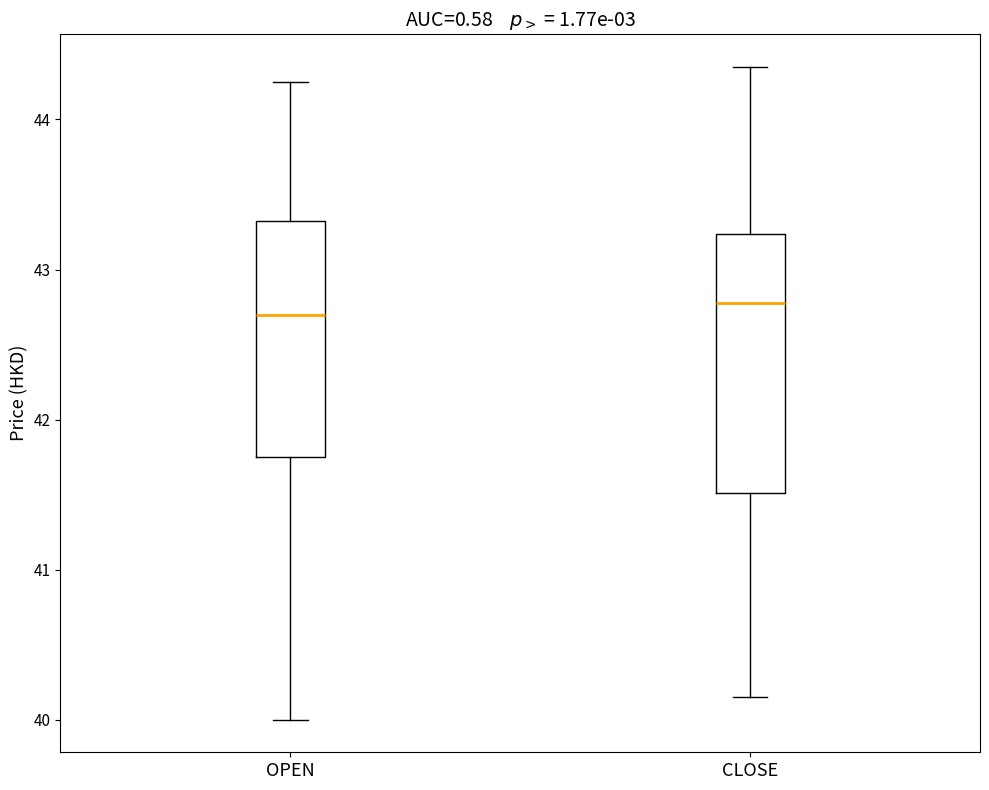

Reading left to right, transcribe this box plot: for each box, give where its median line is, the range the box spans, and where its two whiskers end, as read against the y-axis. The values are not printed on the chart, so give them approximately, as read against the axis.

OPEN: median 42.7, box 41.7 to 43.3, whiskers 40.0 to 44.3
CLOSE: median 42.8, box 41.5 to 43.2, whiskers 40.2 to 44.3